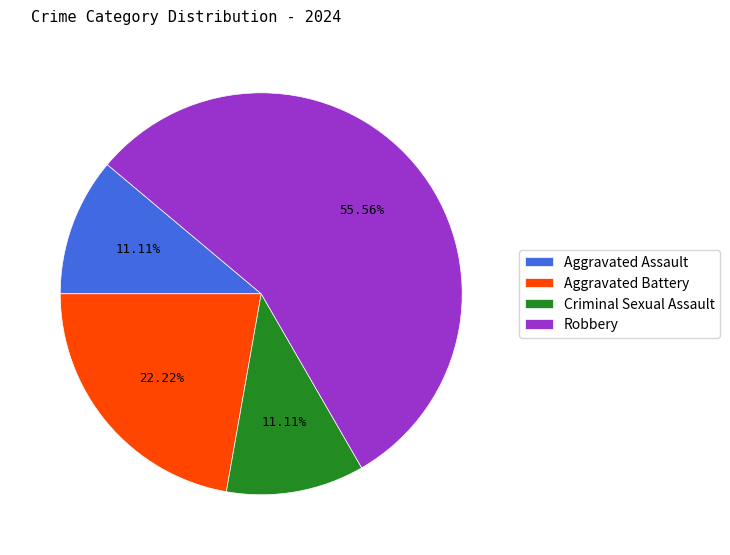

Does any single category account for the majority?

Yes